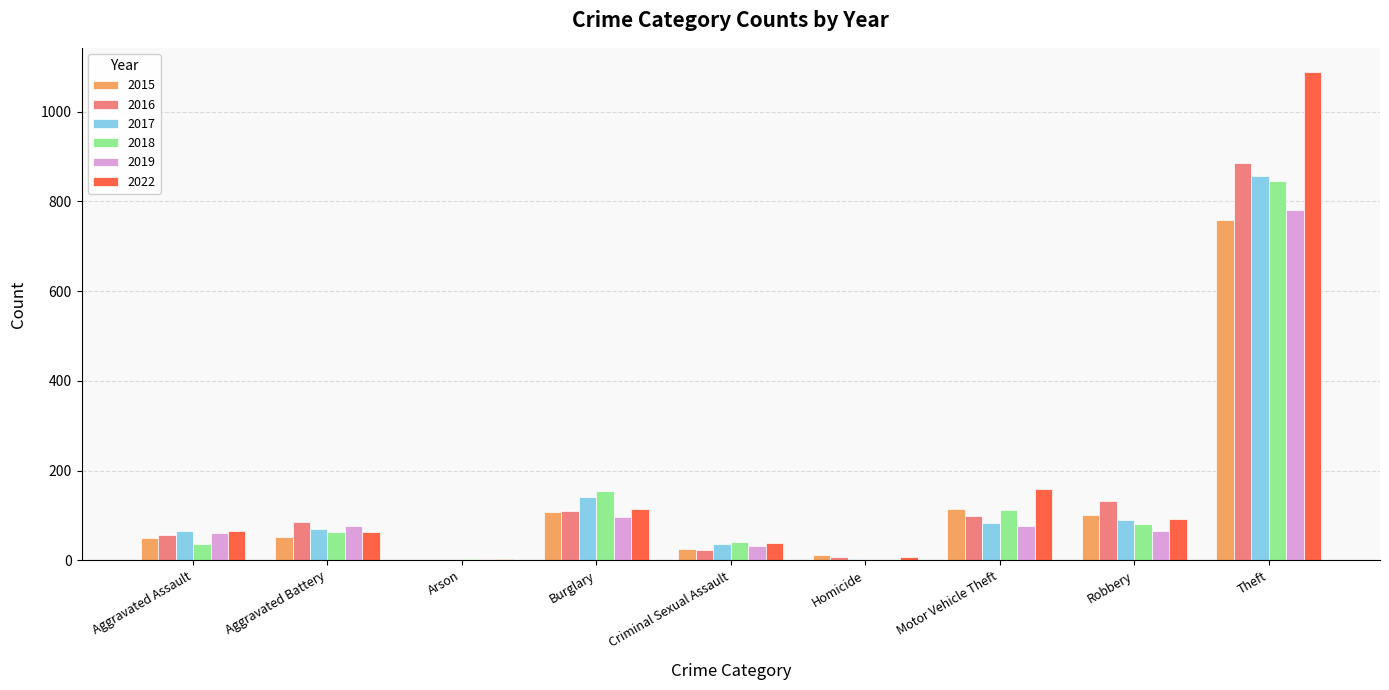

The value of 2017 at Theft is 572. True or false?

False